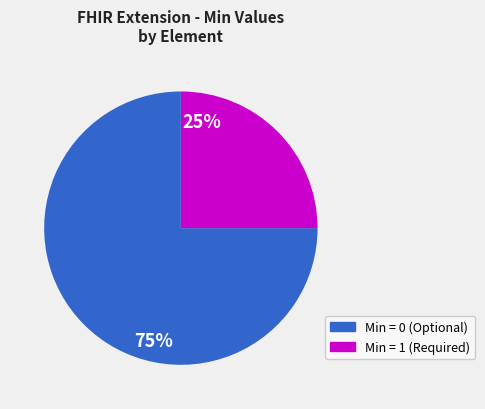

To the nearest percent, what is the difference between the largest and smallest slice percentages?

50%